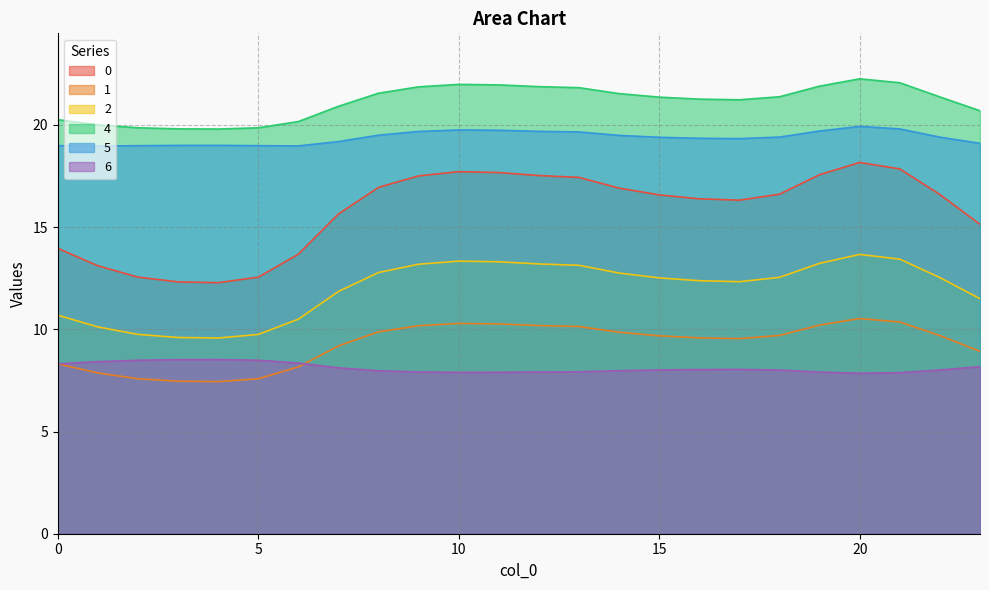

True or false: 0 and 6 intersect in this chart.

False